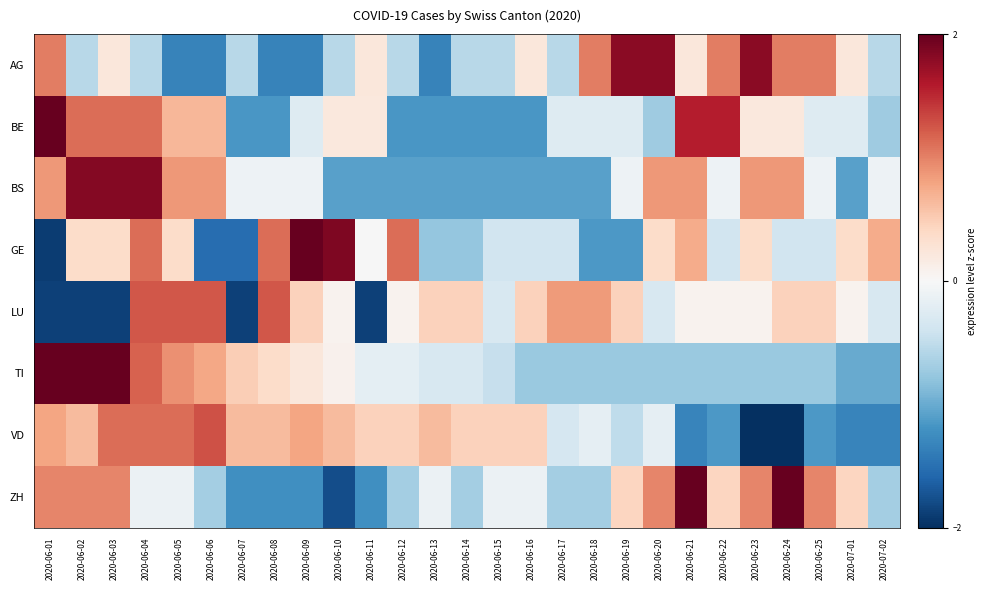

Which has a higher value, 2020-06-03 or 2020-06-24?

2020-06-24